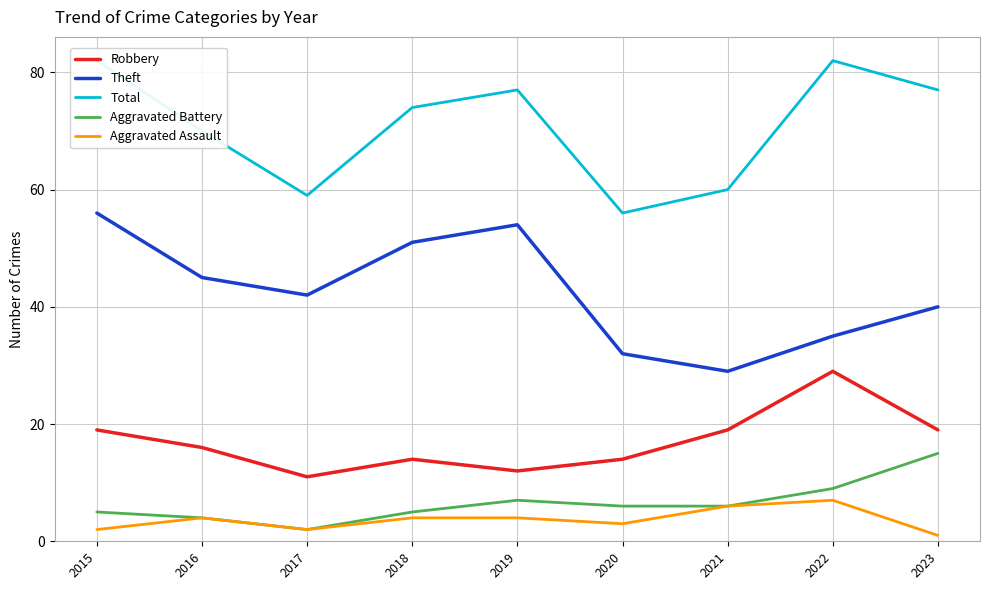

The value of Aggravated Assault at 2021 is 6. True or false?

True